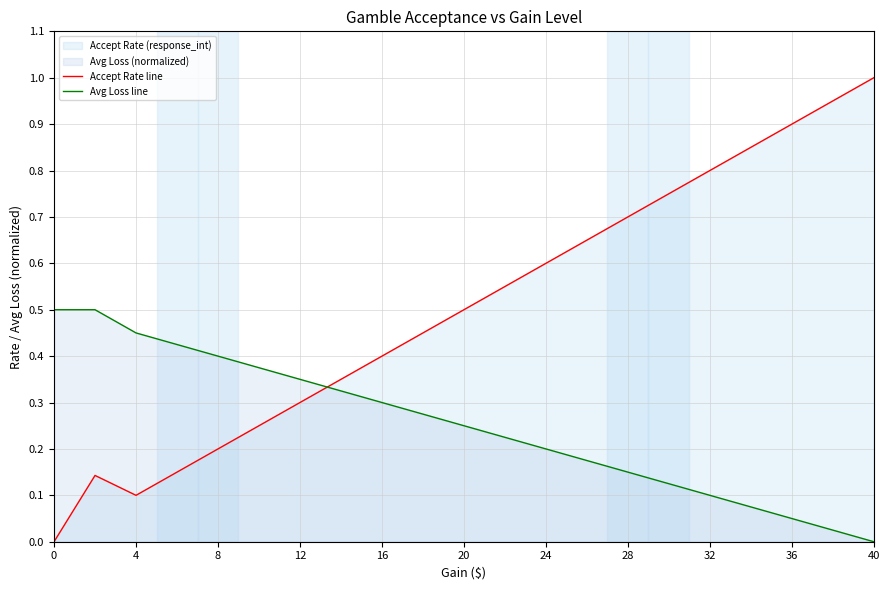

What is the sum of all Accept Rate line values?

10.6